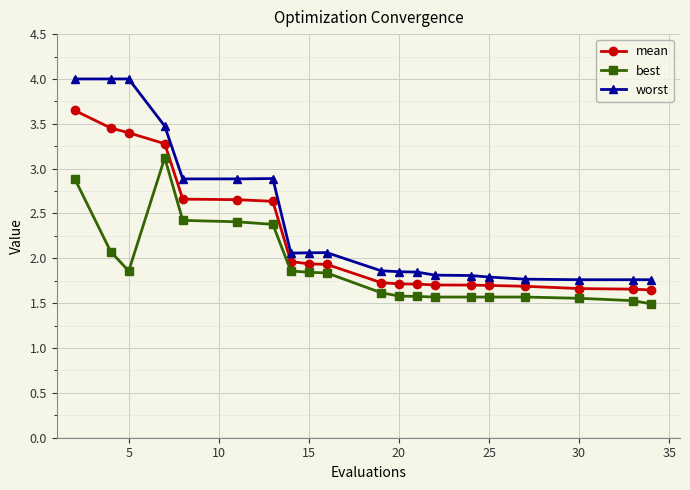

How many data points does each series have?

20